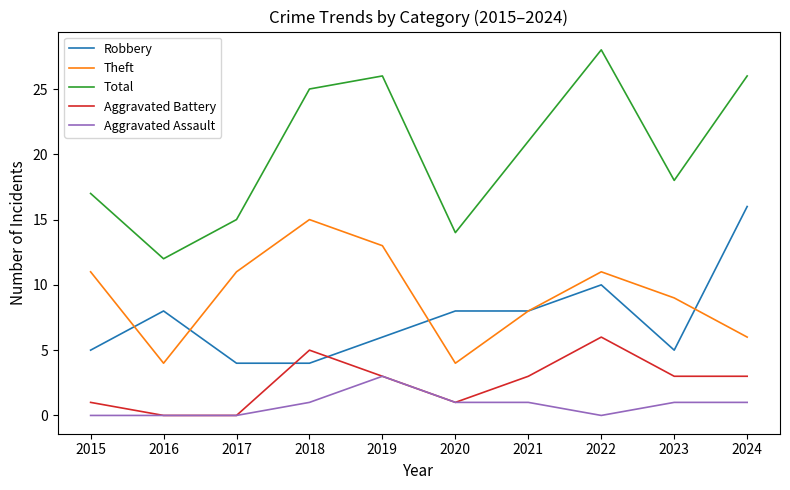

Reading right to left, extract all data points from this chart.

Robbery: 16	5	10	8	8	6	4	4	8	5
Theft: 6	9	11	8	4	13	15	11	4	11
Total: 26	18	28	21	14	26	25	15	12	17
Aggravated Battery: 3	3	6	3	1	3	5	0	0	1
Aggravated Assault: 1	1	0	1	1	3	1	0	0	0